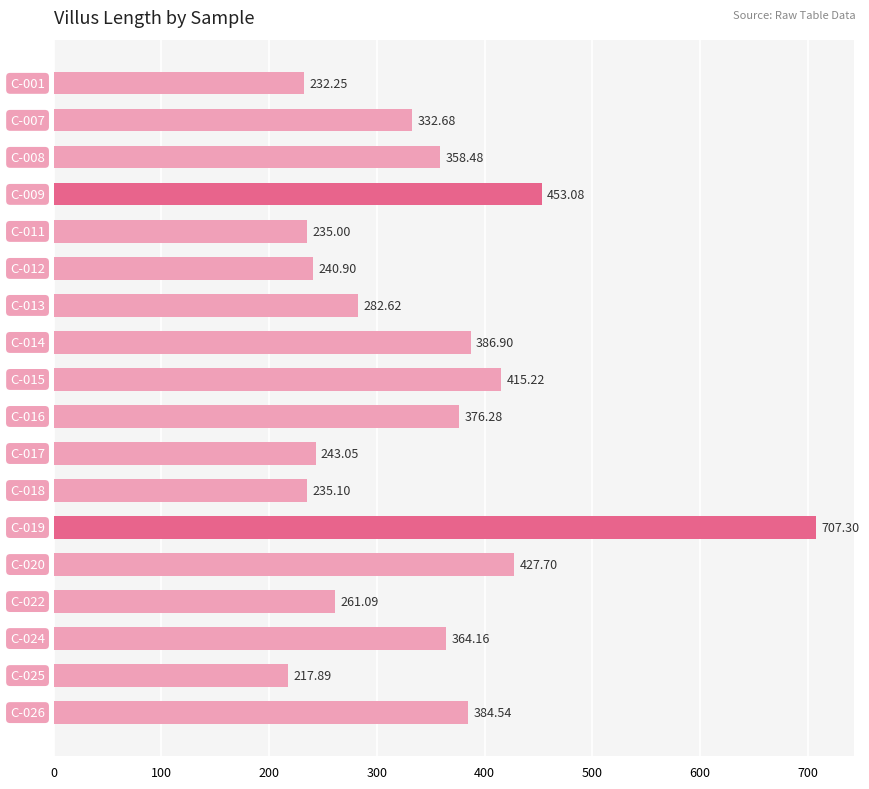

What is the sum of all values?

6154.2